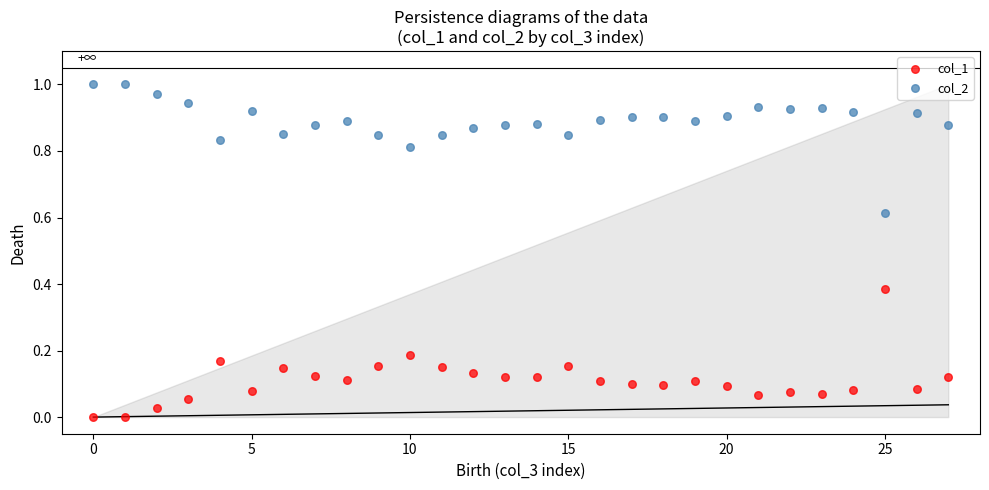

What are all the series names shown in the legend?

col_1, col_2